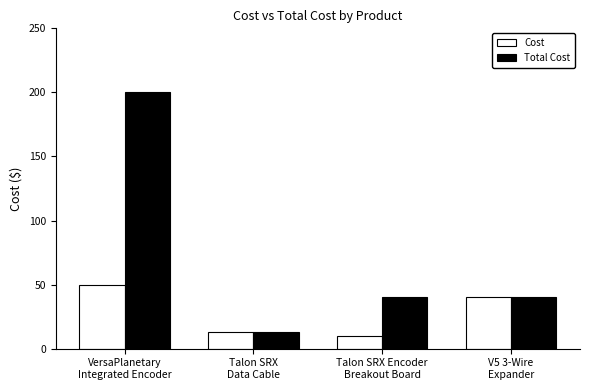

The Cost series shows 3.1 at Talon SRX
Data Cable. True or false?

False